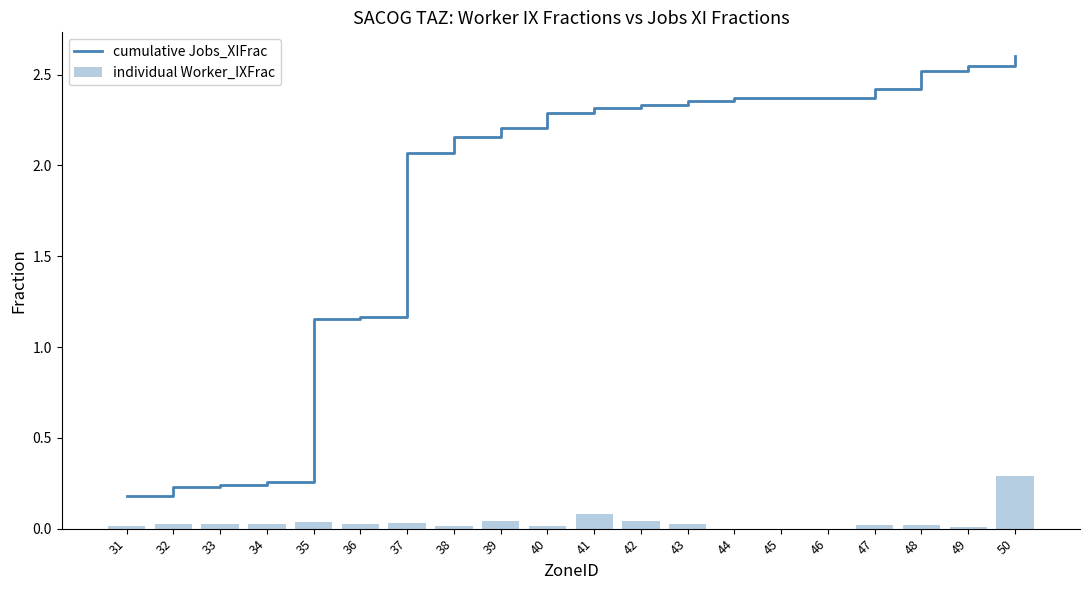

What is the difference between the maximum and second lowest values in the individual Worker_IXFrac series?

0.3